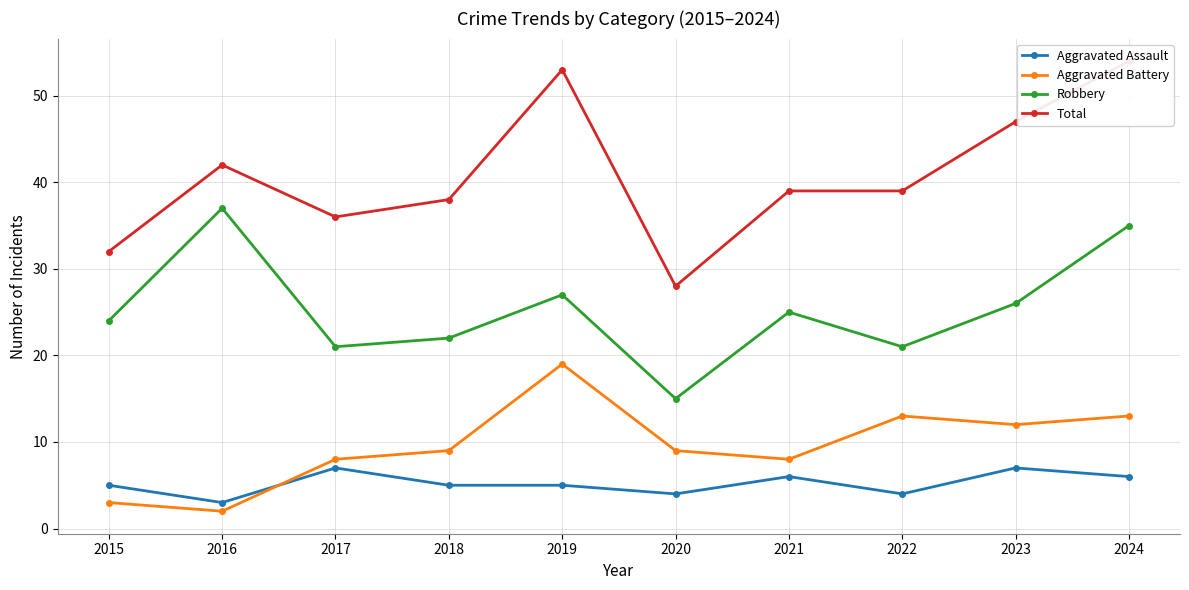

How many lines are shown in the chart?

4